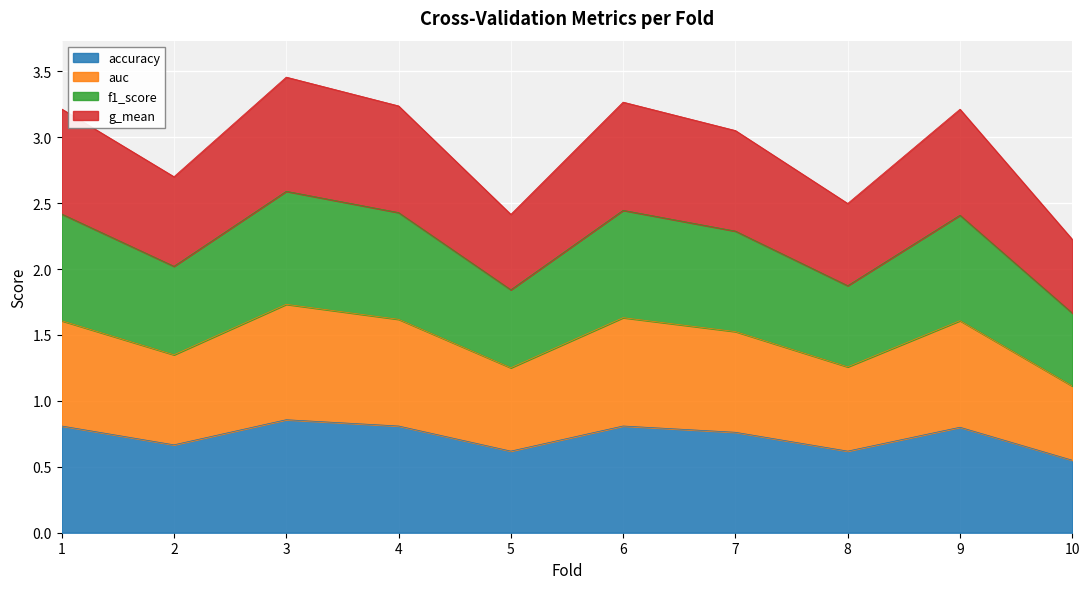

True or false: accuracy has a value of 0.8 at 1.

True